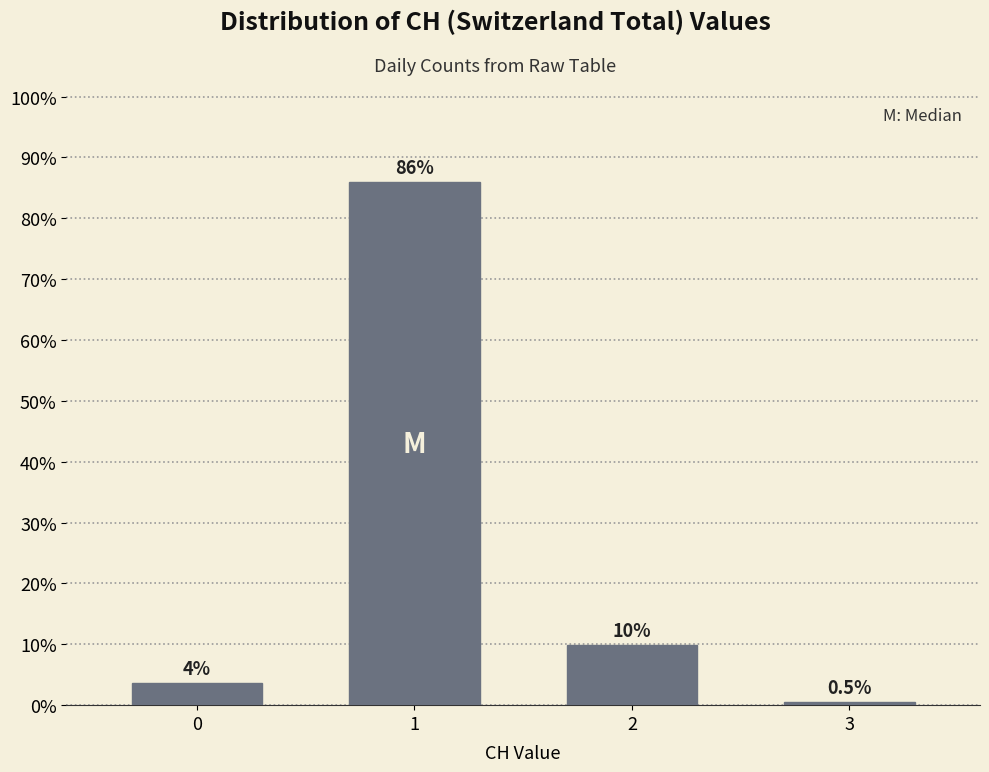

Rank the categories by value from highest to lowest.

1, 2, 0, 3